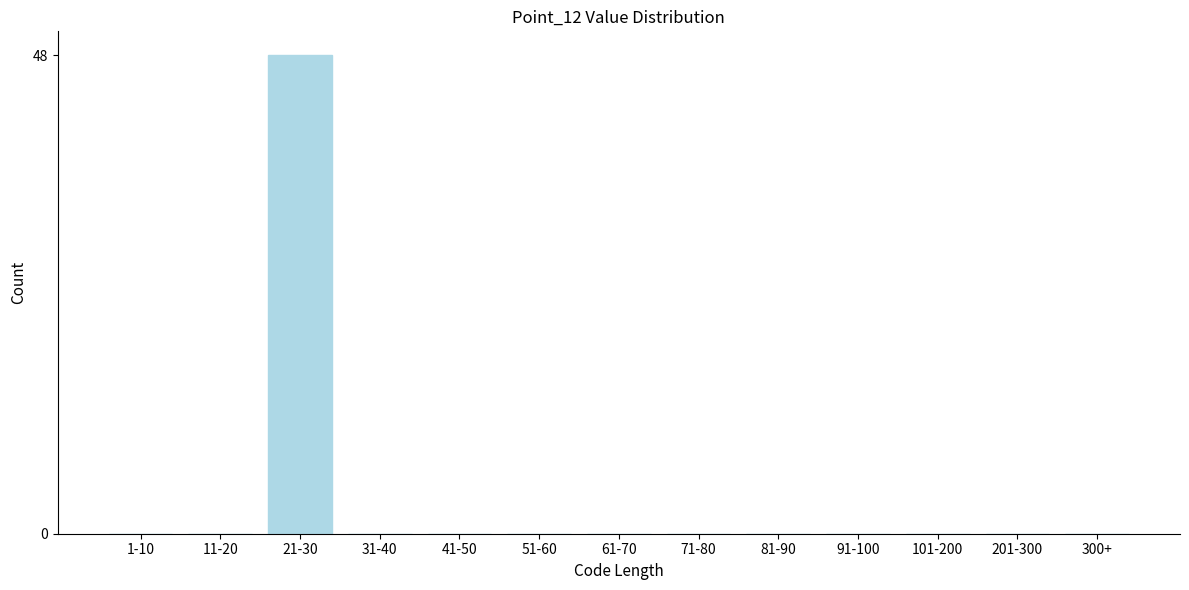

Reading right to left, extract all data points from this chart.

300+=0	201-300=0	101-200=0	91-100=0	81-90=0	71-80=0	61-70=0	51-60=0	41-50=0	31-40=0	21-30=48	11-20=0	1-10=0